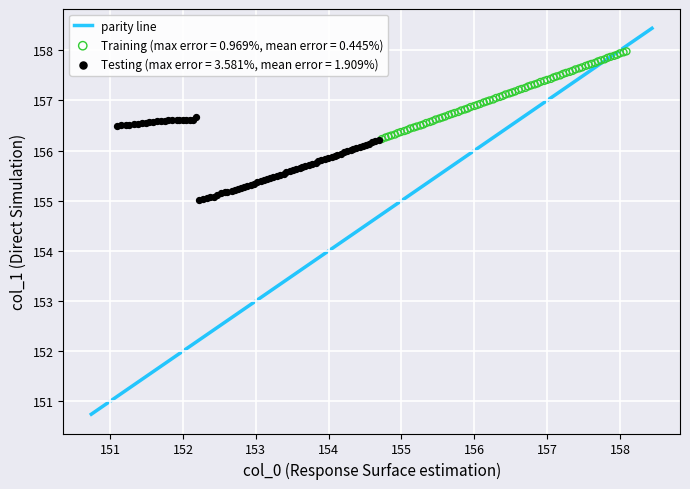

Which series contains the lowest Y value?

Testing (max error = 3.581%, mean error = 1.909%)